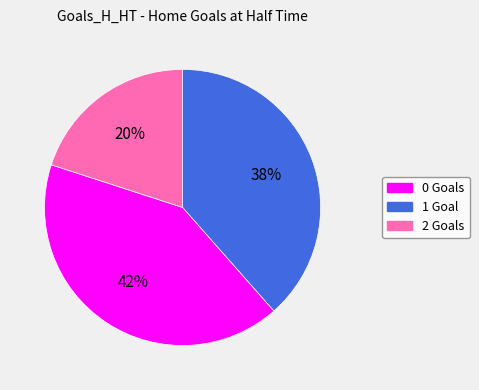

Approximately how many times larger is the value at 2 compared to 1?

0.5